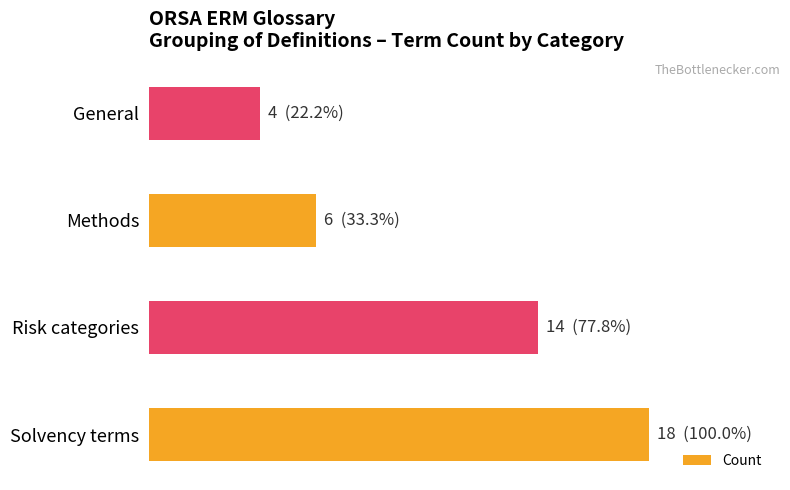

How many bars are there in total?

4